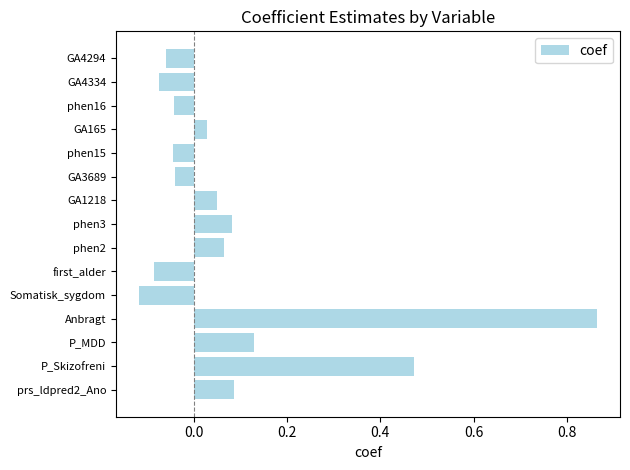

Which label corresponds to the largest value in the chart?

Anbragt